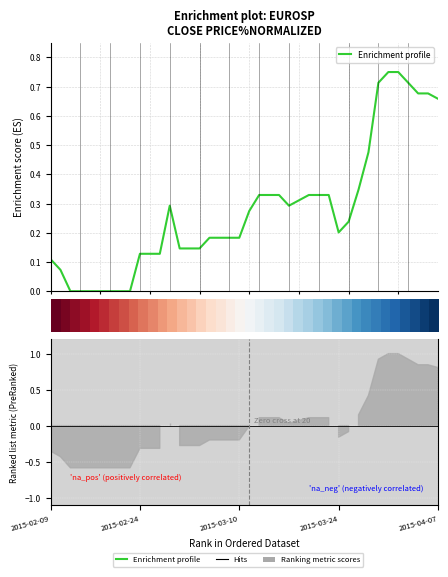

What is the sum of all Enrichment profile values?

11.1